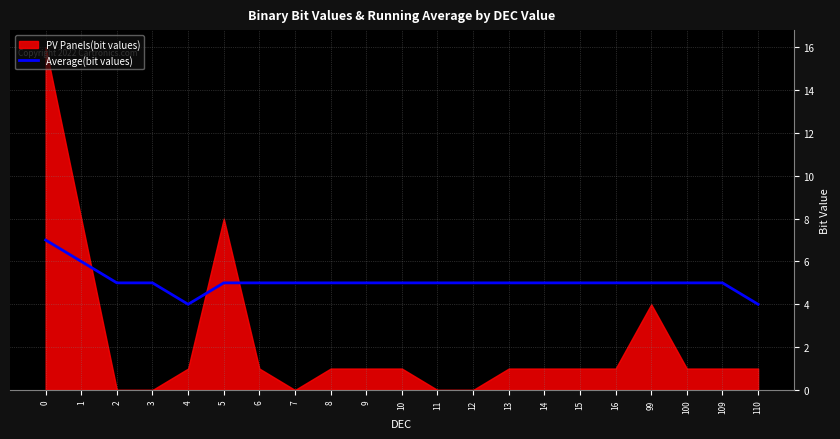

How many values are between 5 and 6?

18